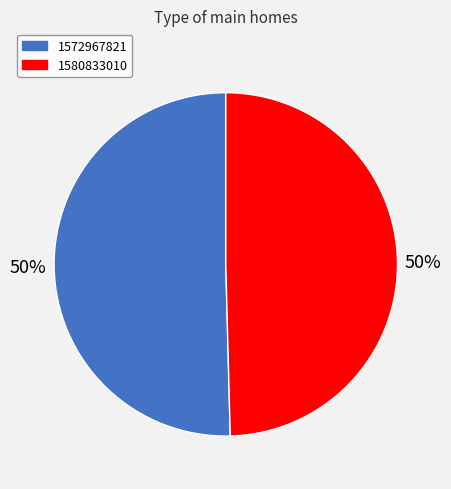

Which category accounts for the majority?

1572967821